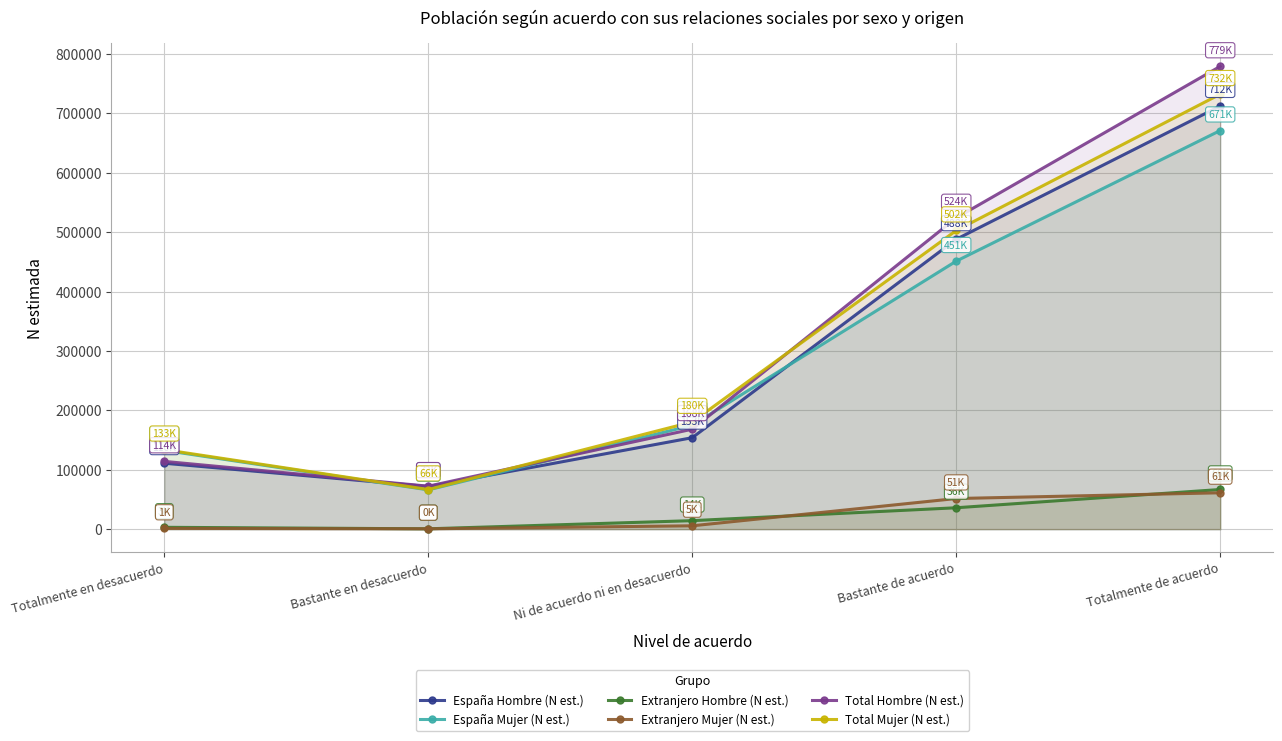

Between which two adjacent categories do Total Mujer (N est.) and Total Hombre (N est.) first intersect?

Totalmente en desacuerdo and Bastante en desacuerdo